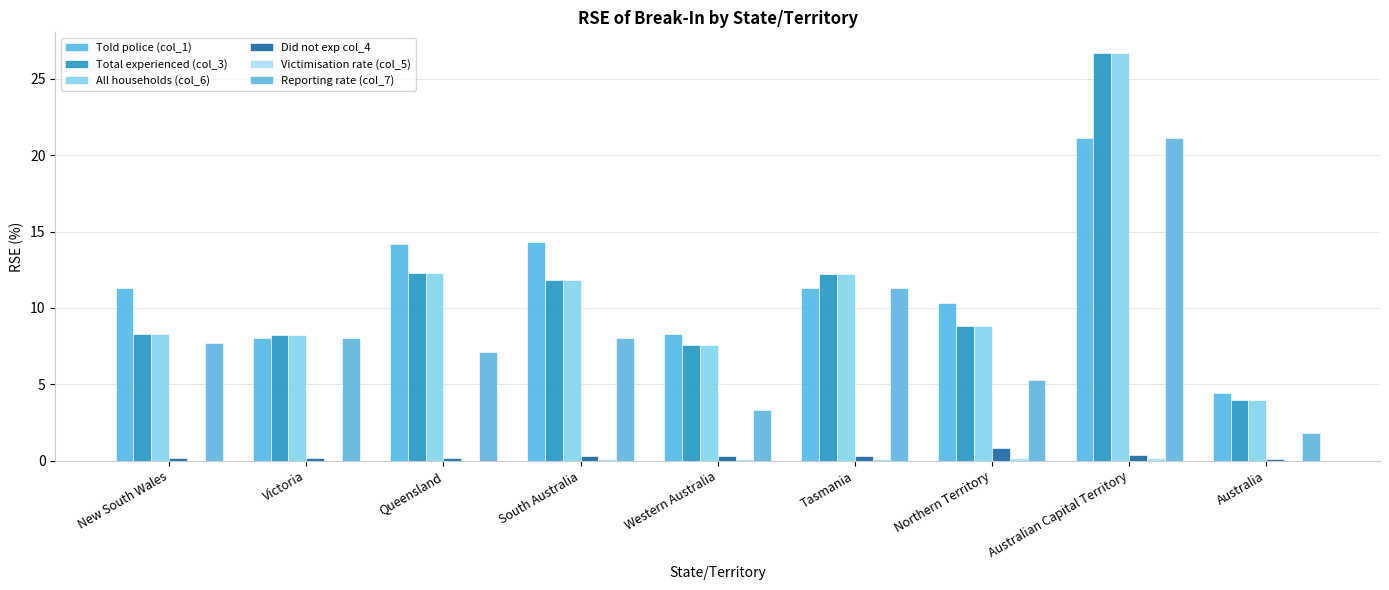

Does the chart contain stacked bars?

No